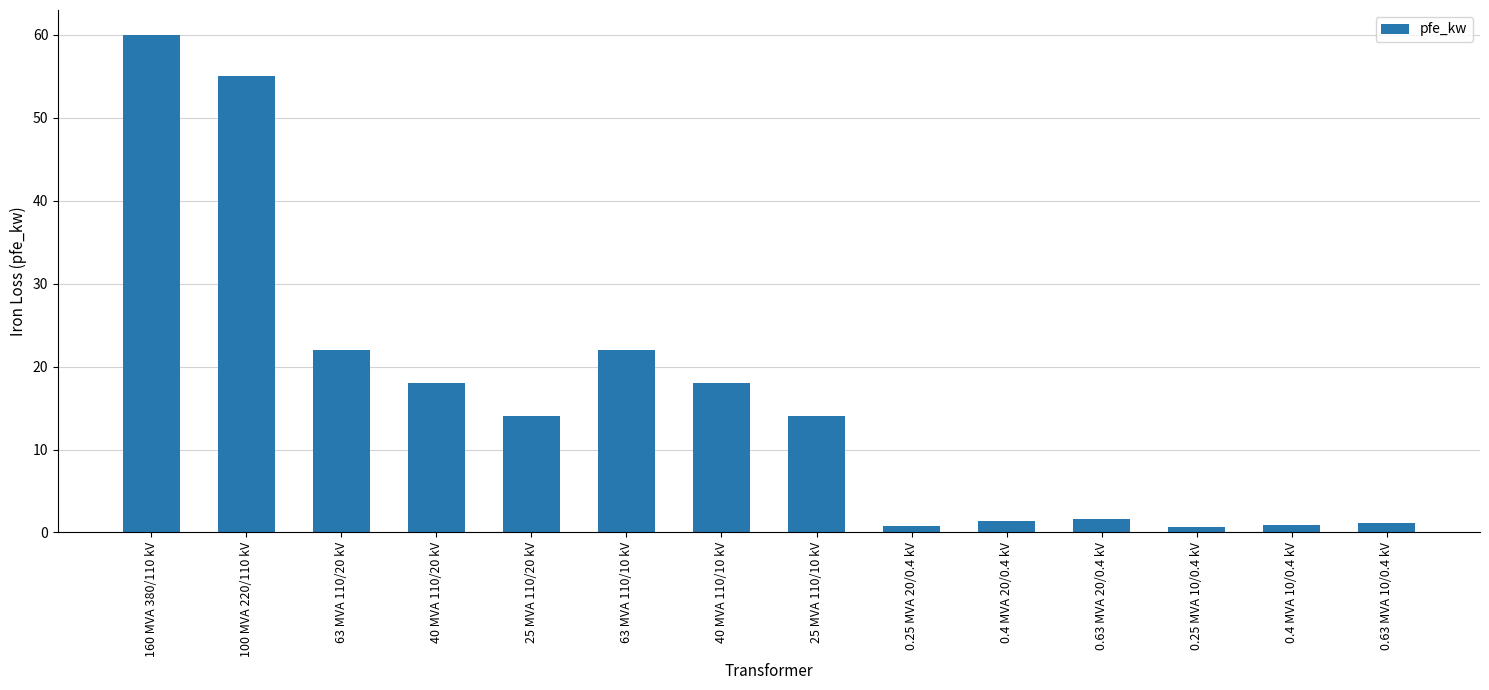

Does the chart contain stacked bars?

No